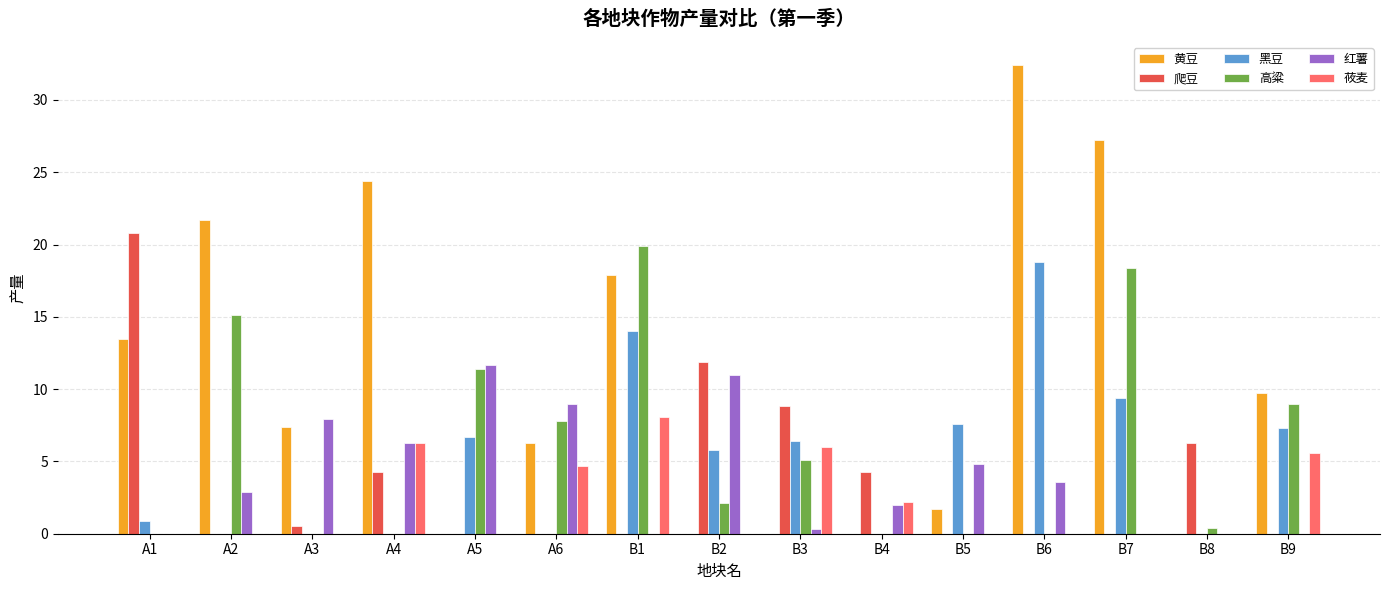

What is the total value across all series at B7?

55.0